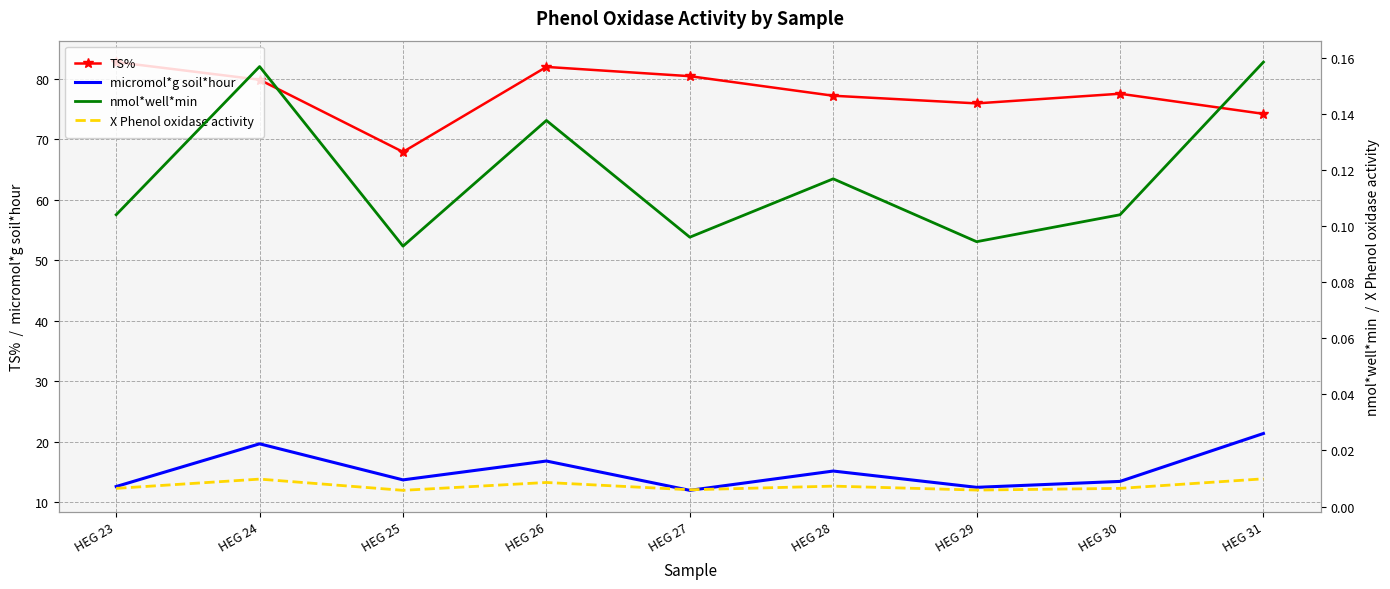

True or false: nmol*well*min has more than 2 interior local peaks.

True